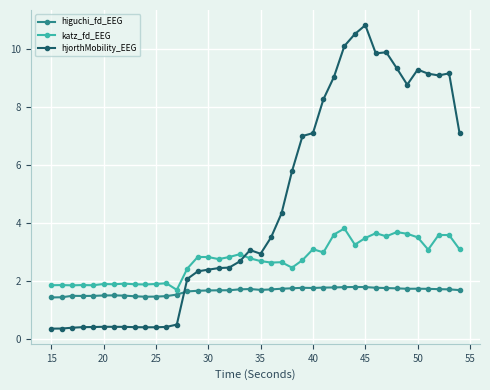

What is the value of the hjorthMobility_EEG point at the 26th from the left?

7.1